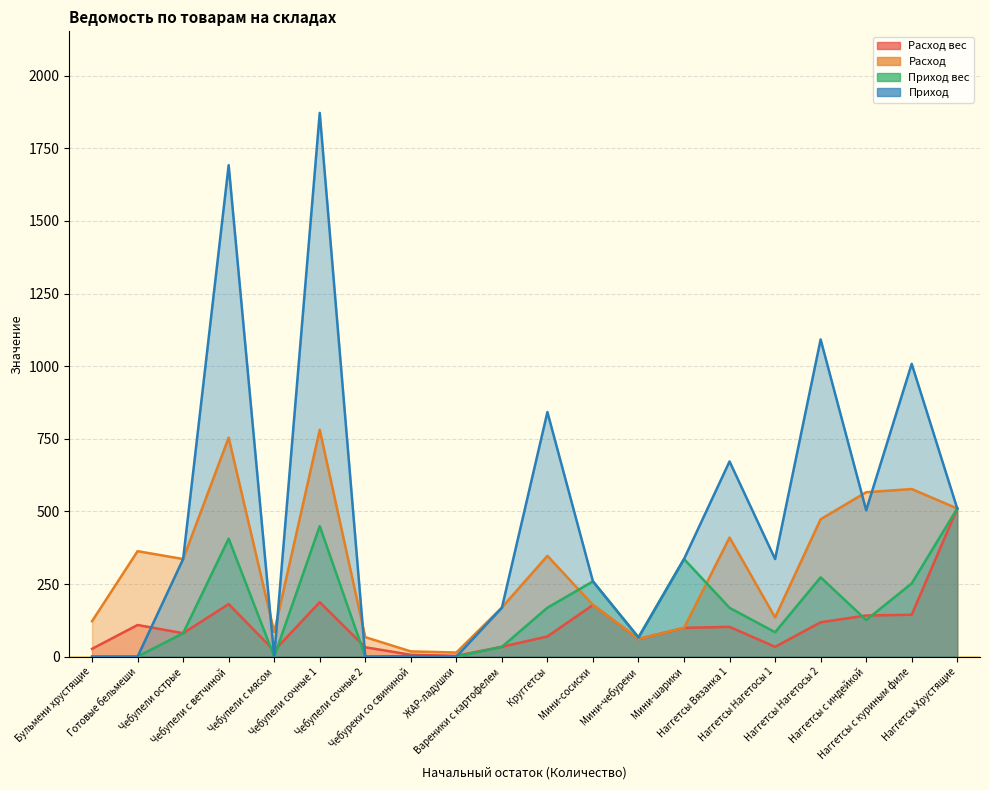

How many interior local peaks does the Расход series have?

6